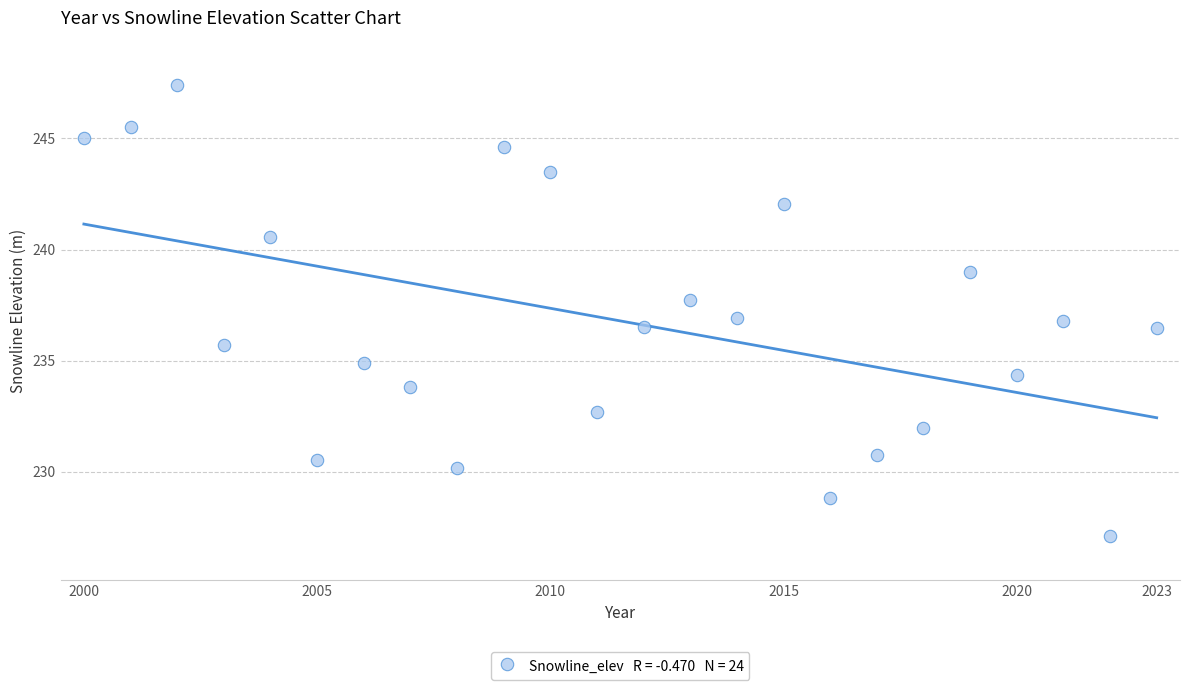

What is the range of Y values (max minus min)?

20.3